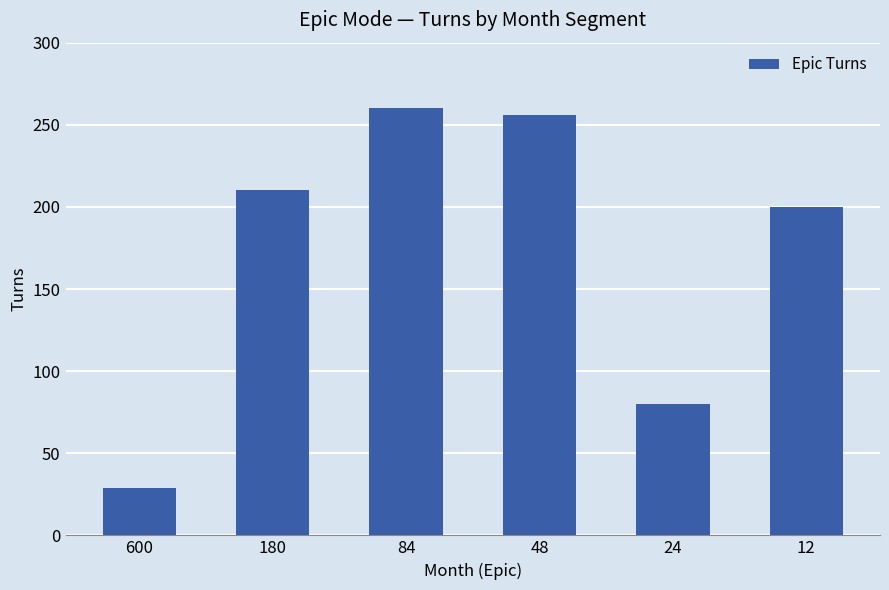

What is the difference between the maximum and minimum values?

231